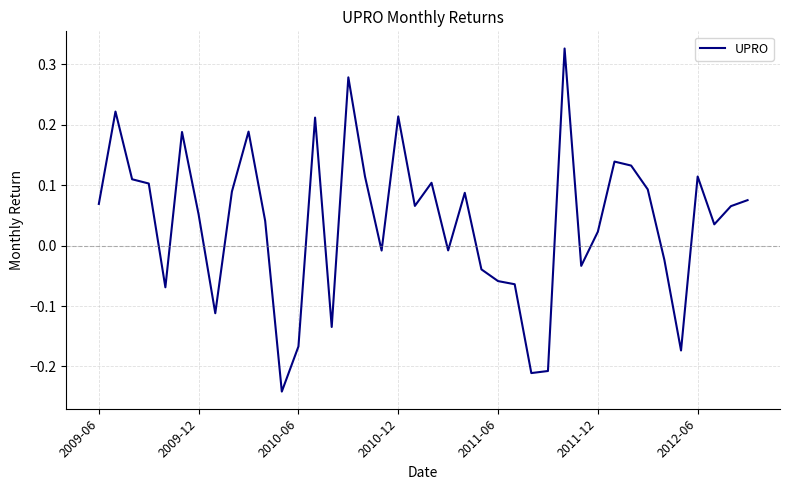

Where does the data first go above 0?

2009-06